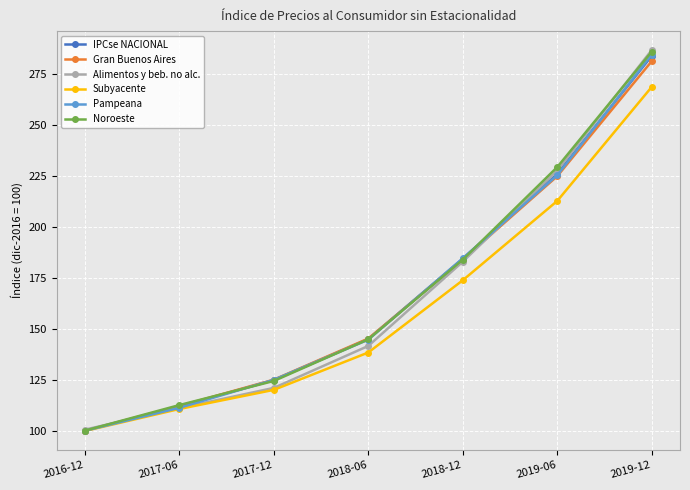

What is the greatest value displayed?

286.9